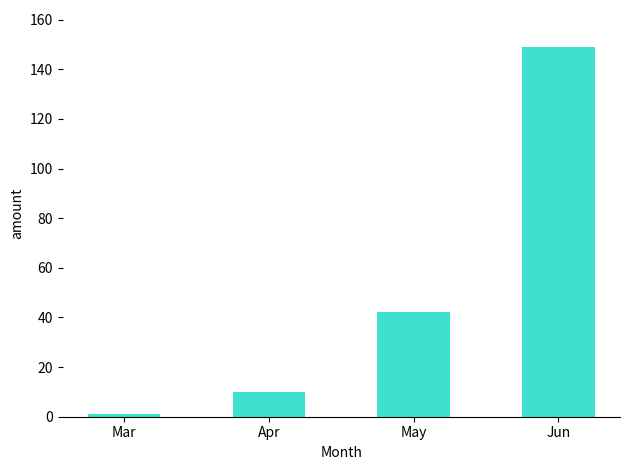

At which category does the chart reach its peak across all series?

Jun